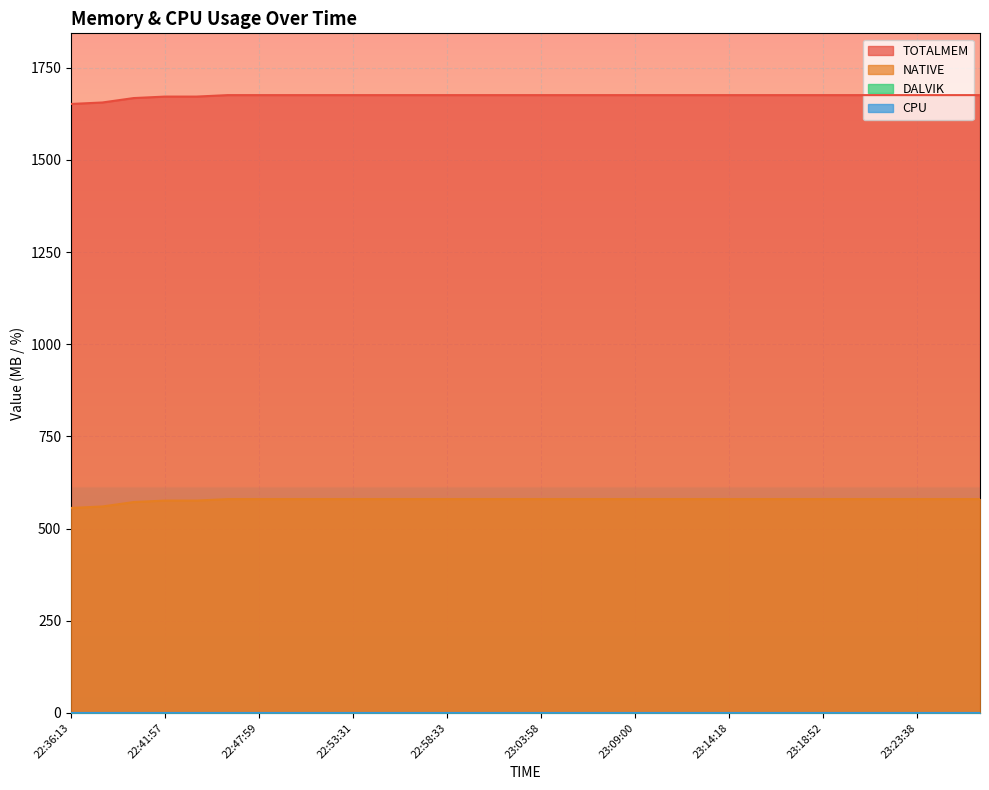

Which series has the largest range (max minus min)?

TOTALMEM